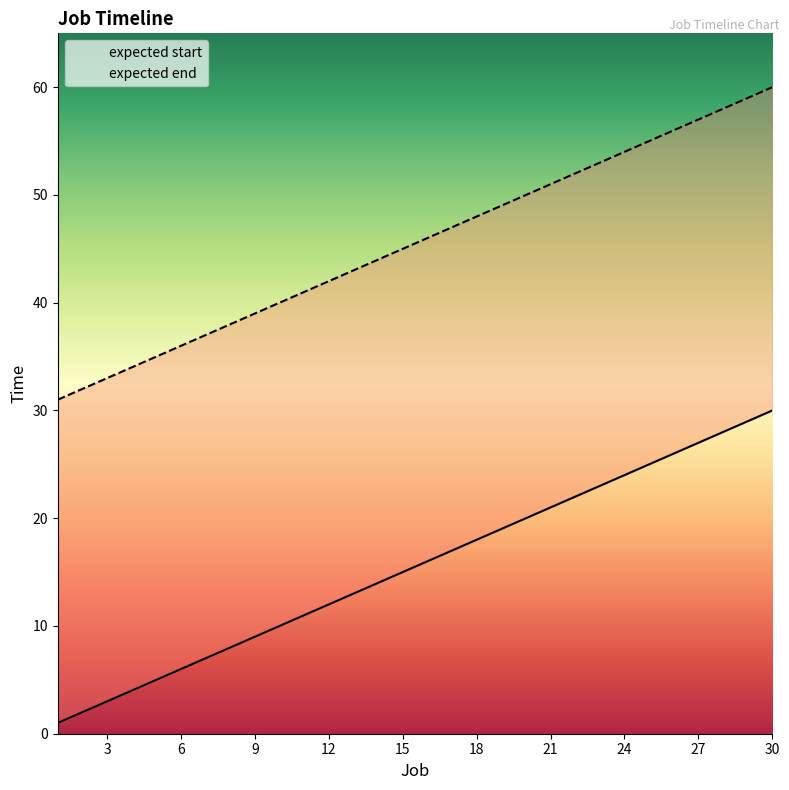

Does the chart display data point markers on the line(s)?

No